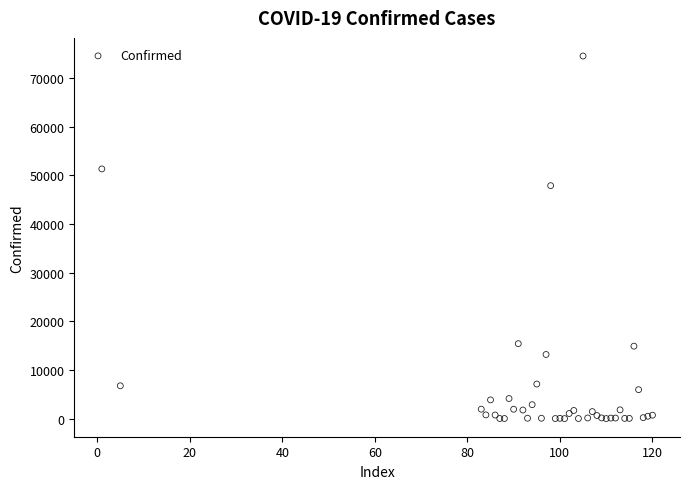

What Y value in the scatter plot is closest to 37250?

47859